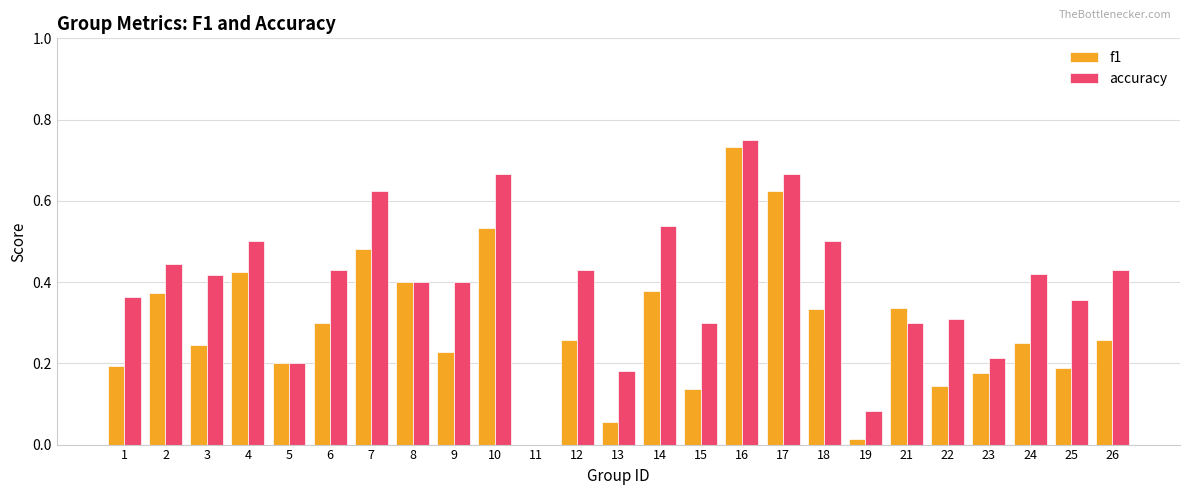

What is the sum of all accuracy values?

9.9